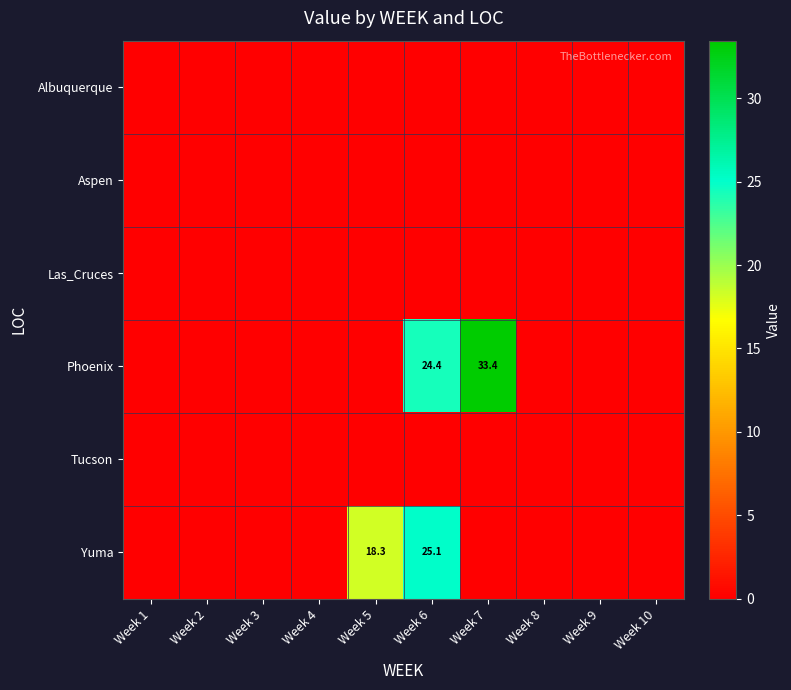

The value of Yuma at Week 6 is 25.1. True or false?

True